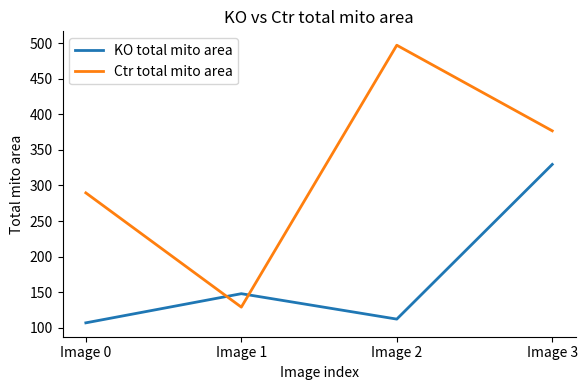

Reading right to left, list all the values displayed in this chart.

KO total mito area: 329.6	112.4	148.1	107.1
Ctr total mito area: 376.8	497.0	129.2	289.6